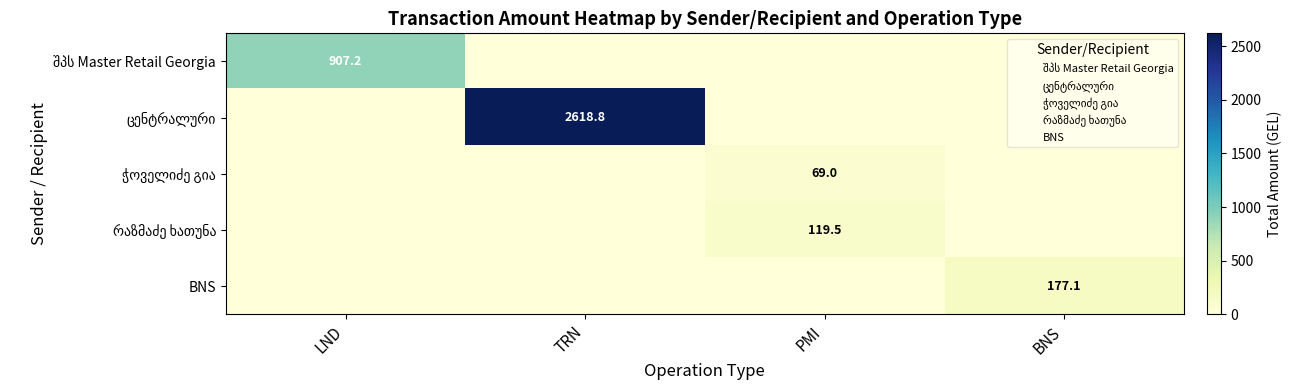

At how many categories does at least one series exceed 1296?

1